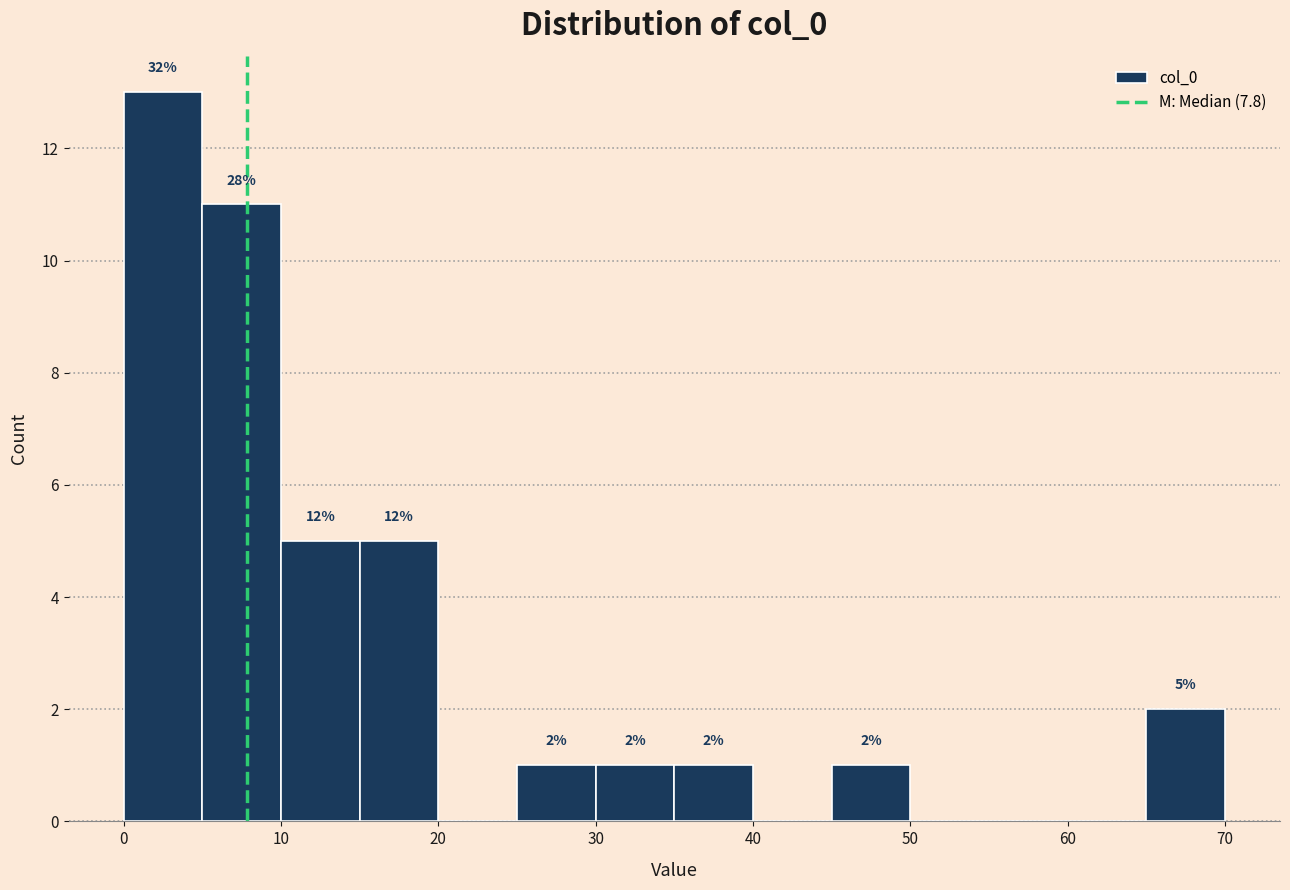

Which range on the x-axis has the tallest bar?

0 to 5